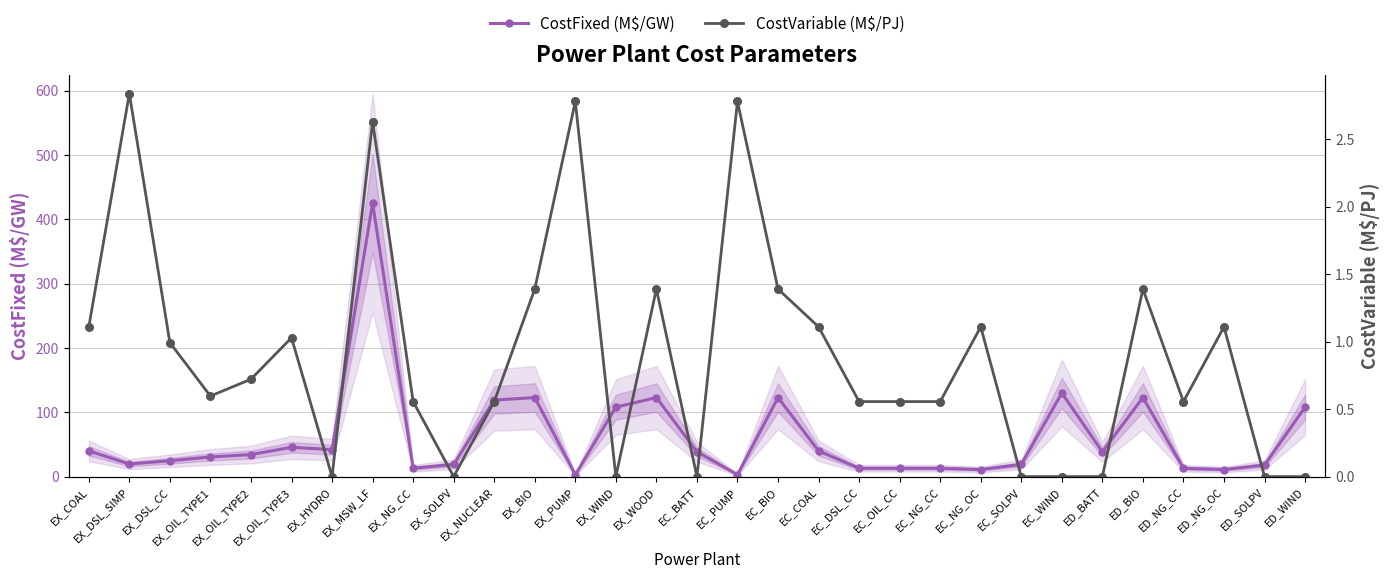

What is the difference between the maximum and minimum values in the CostVariable (M$/PJ) series?

2.8